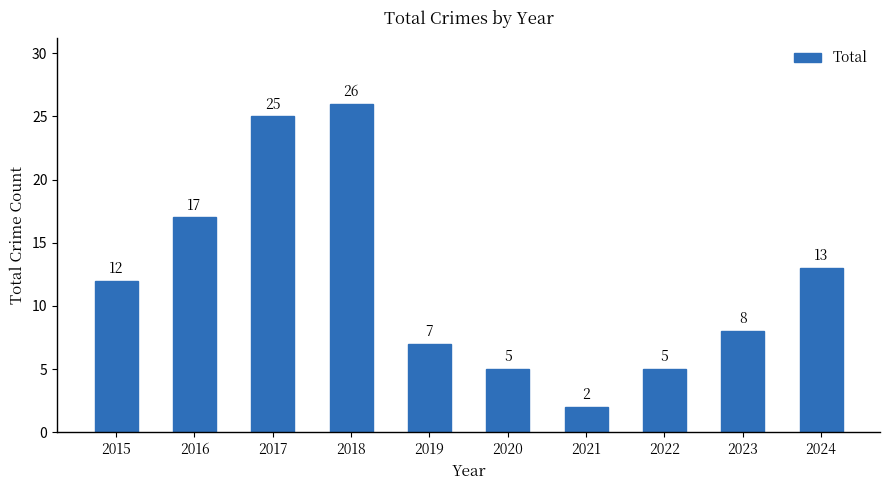

Read the value at 2024.

13